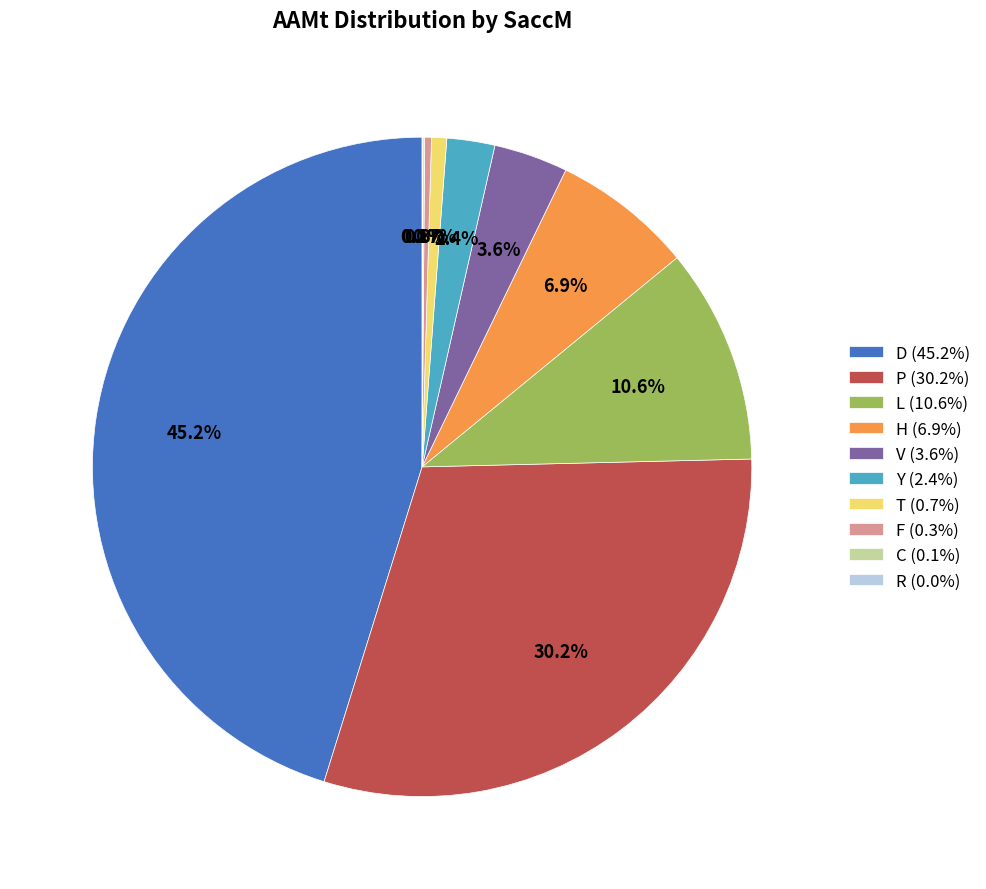

Which slice is the largest?

D (45.2%)